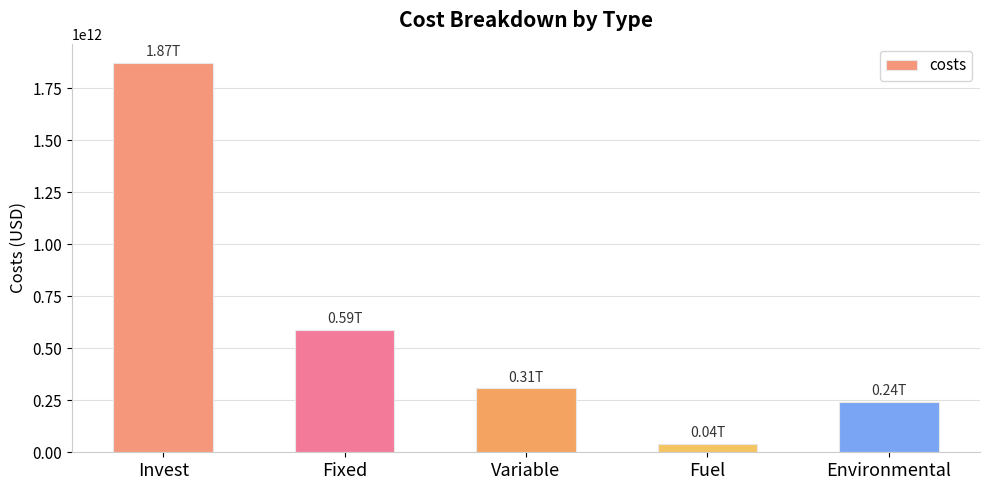

At which label is the value closest to 955784521491?

Fixed